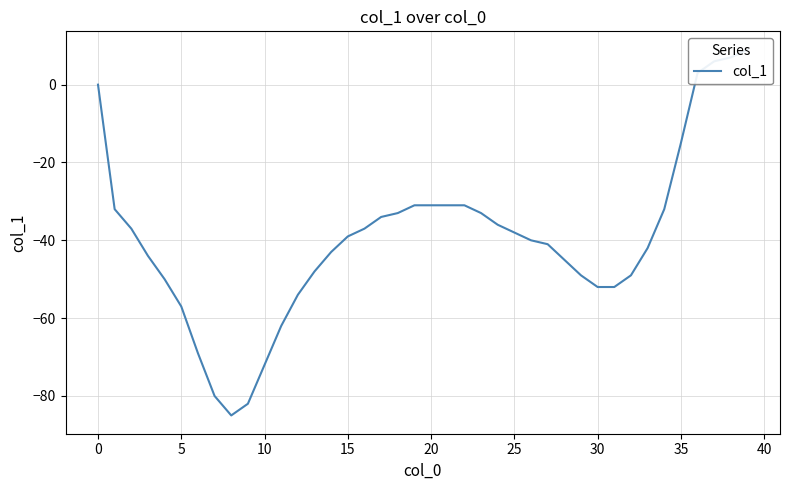

What is the sum of all values?

-1581